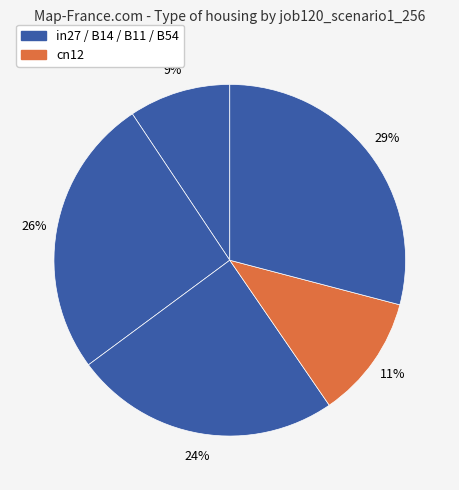

How many segments does this pie chart have?

5